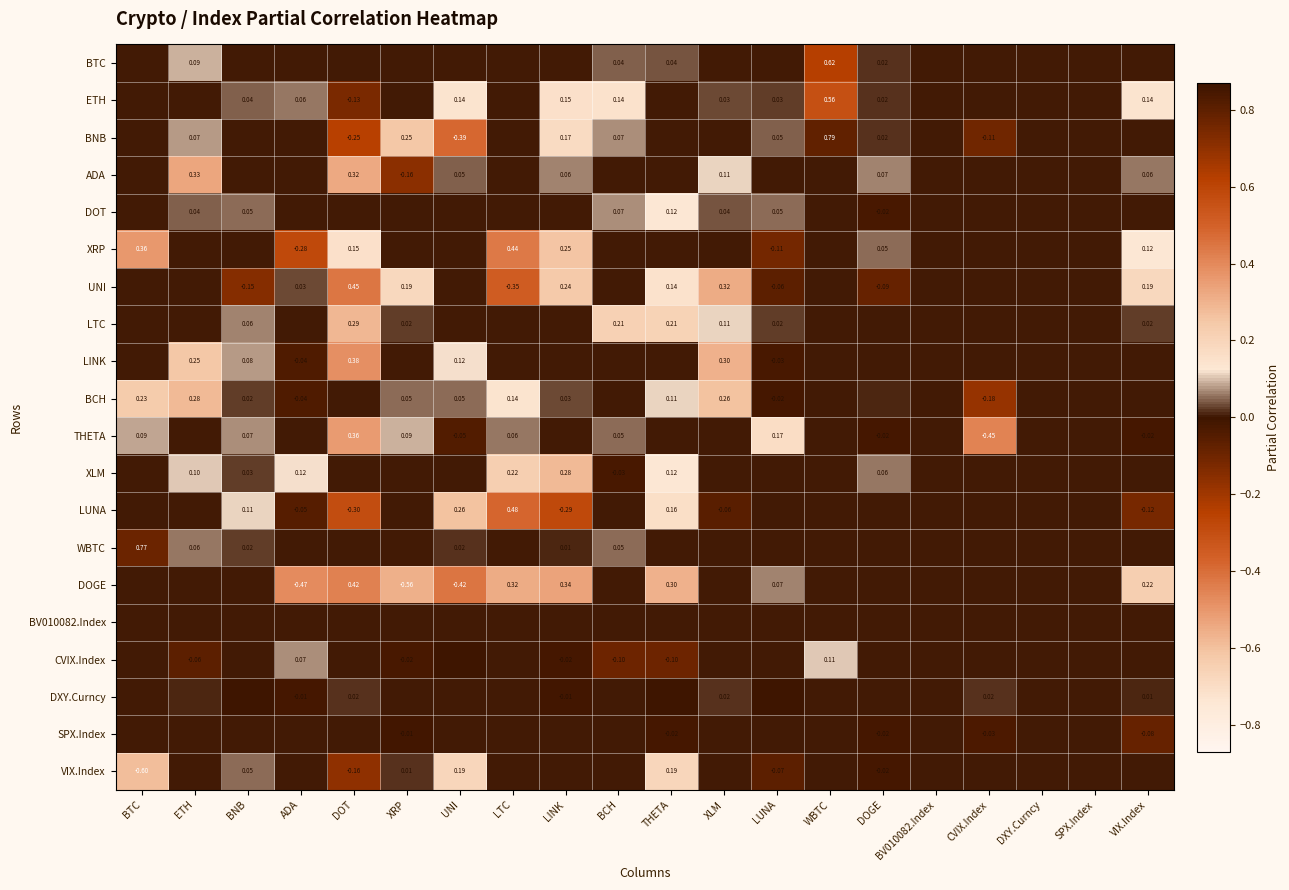

What is the difference between the maximum and minimum values in the XRP series?

0.7